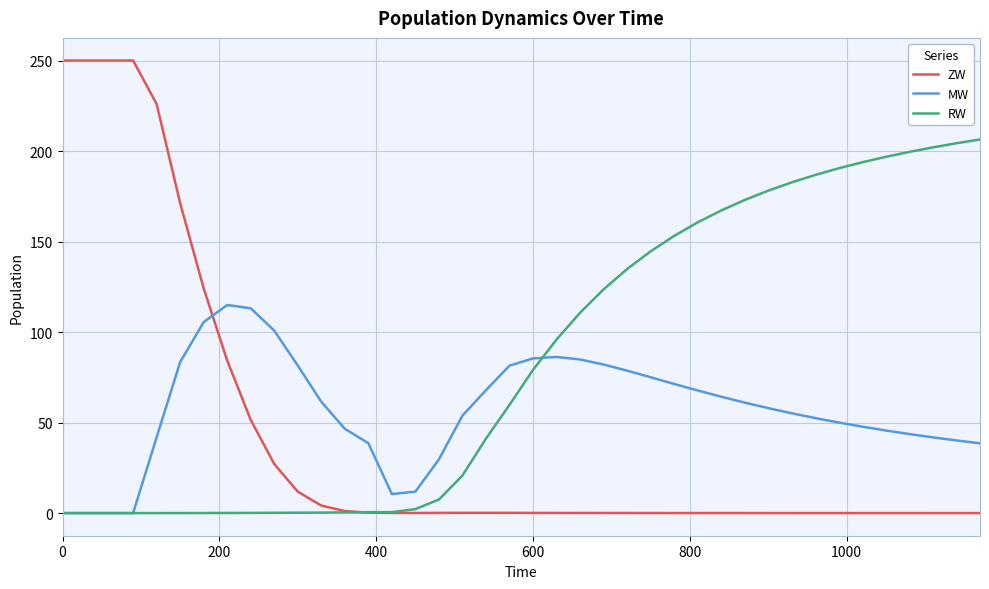

What is the maximum value shown in the chart?

250.0